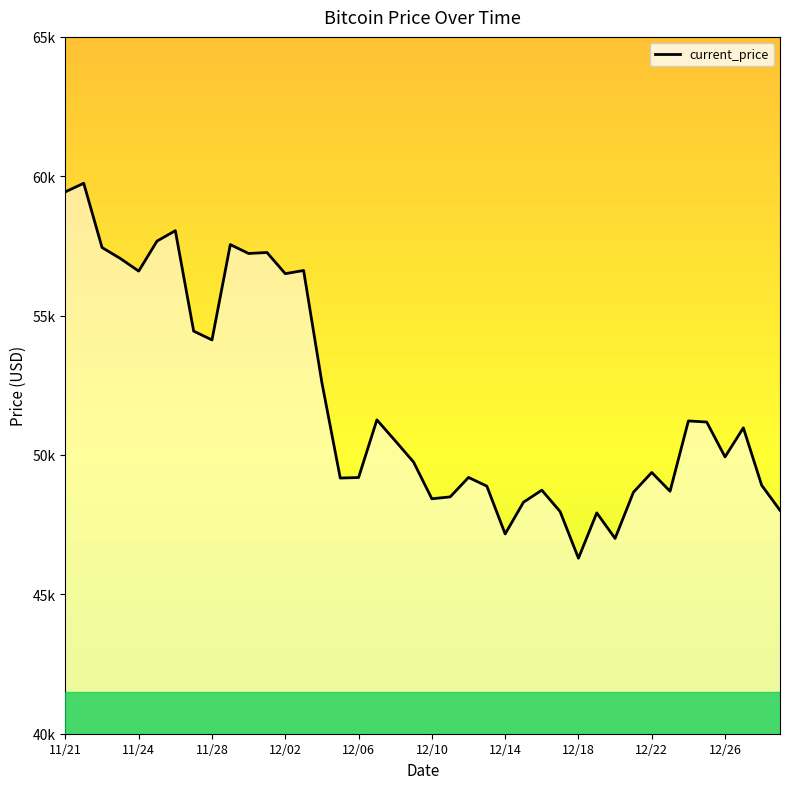

Read the value at 30, to the nearest 50.

47000